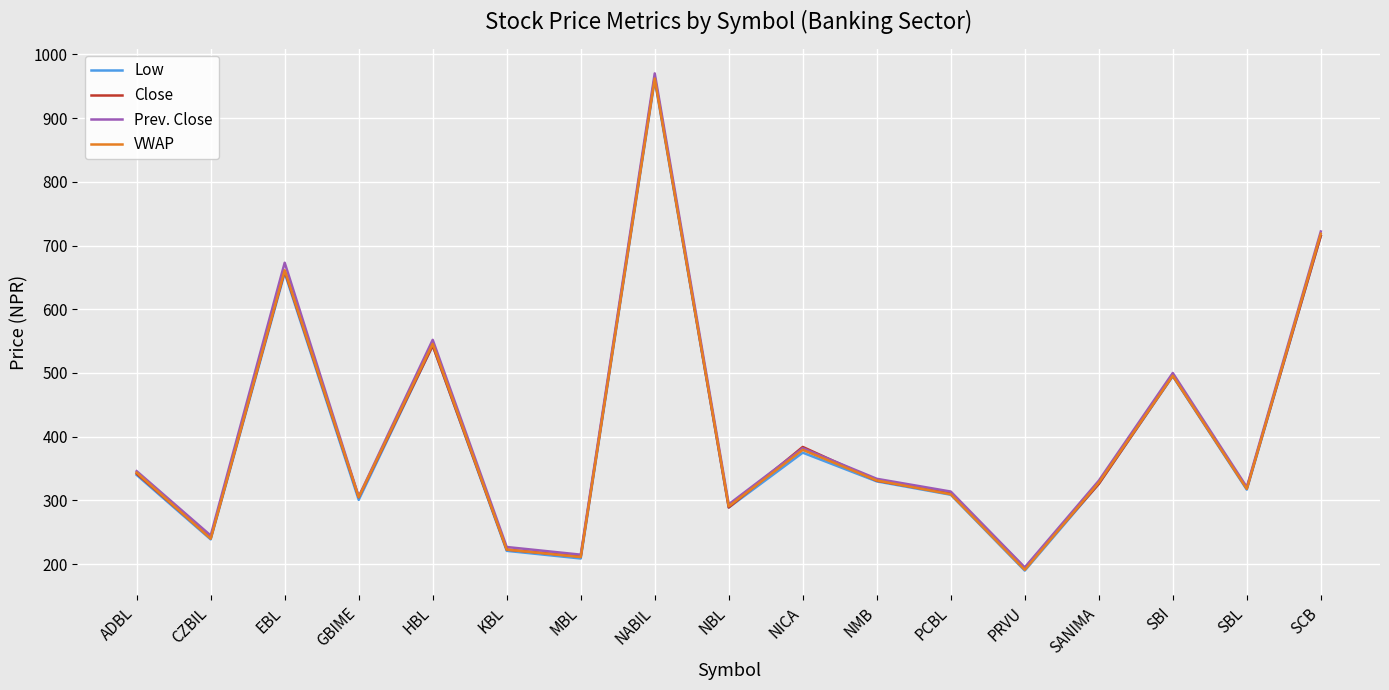

What value does the Prev. Close series have at SBI?

500.0